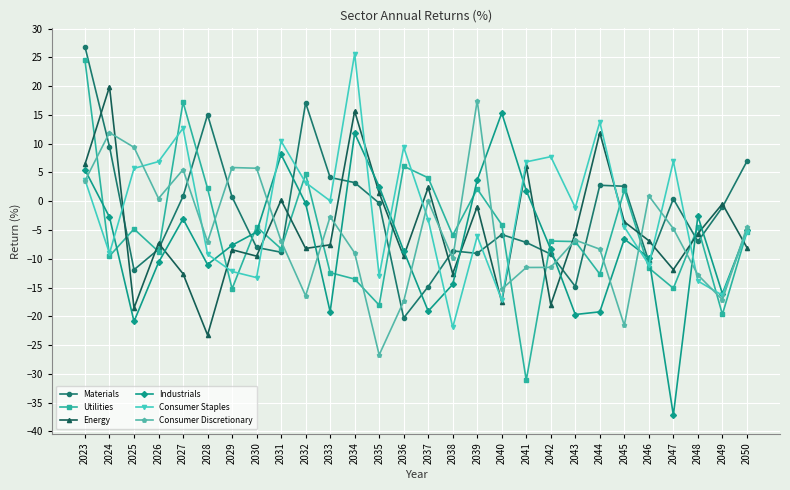

The Consumer Discretionary series shows 17.5 at 2039. True or false?

True